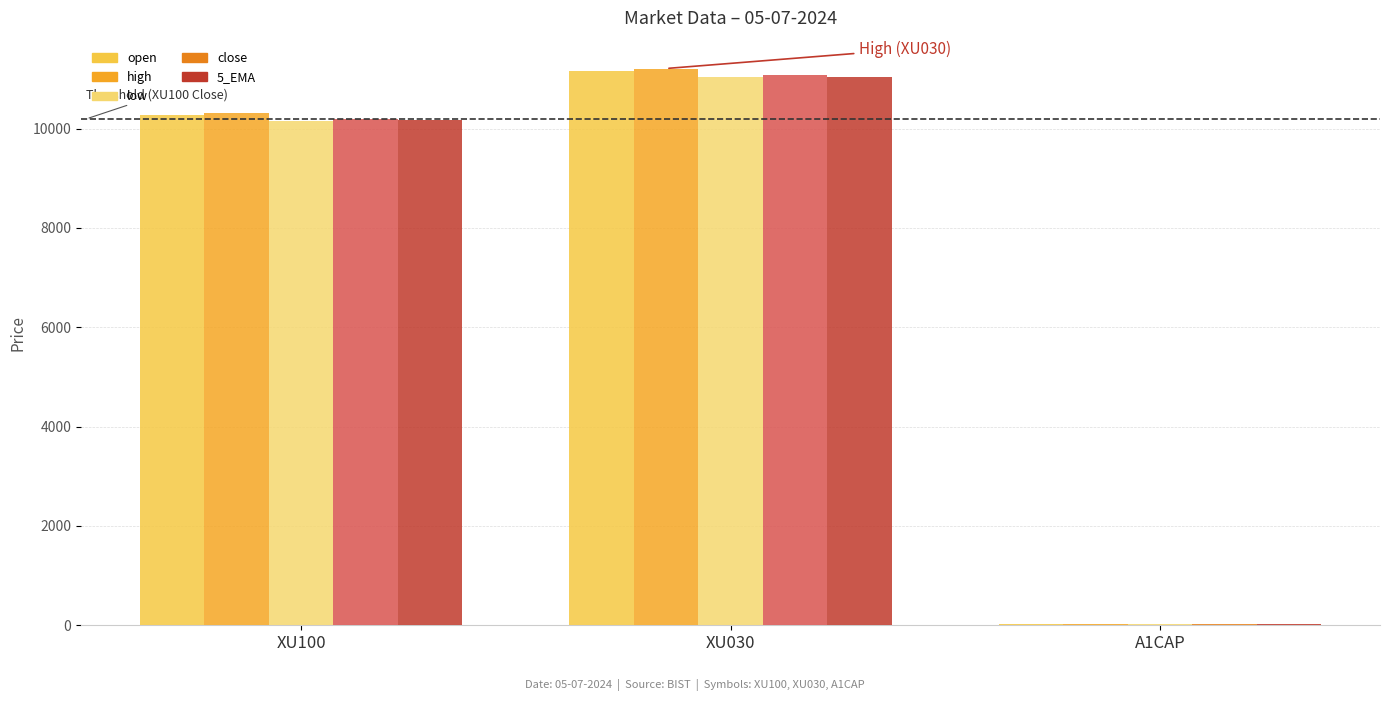

How many data points in high are above 10313?

2